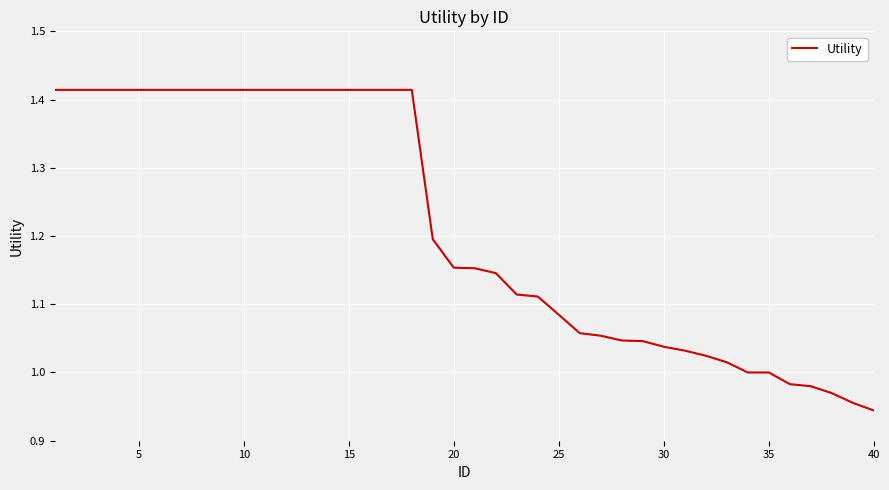

What is the difference between the maximum and minimum values?

0.5